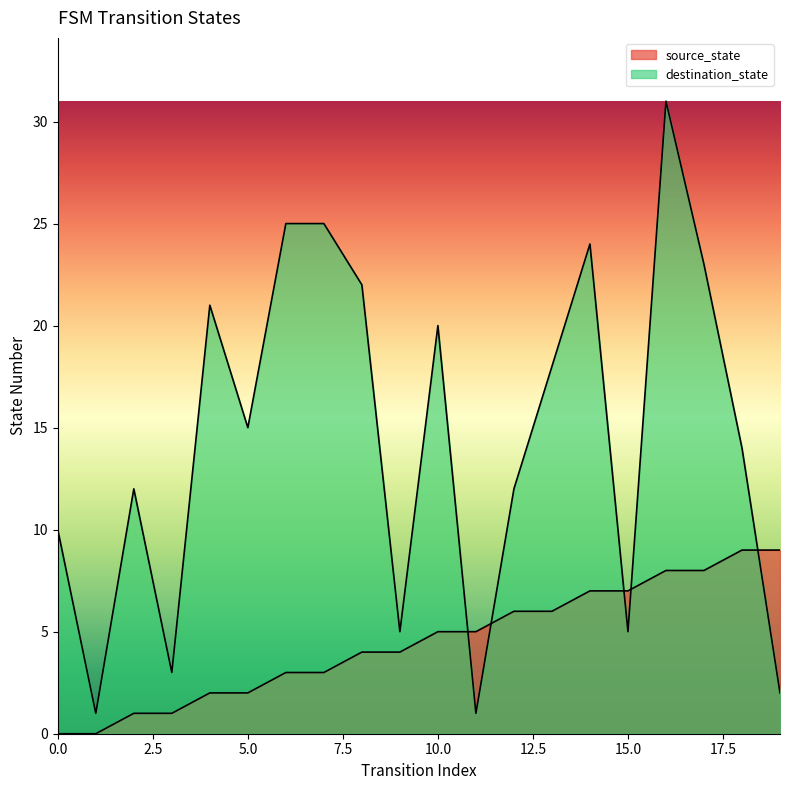

What is the sum of all source_state values?

90